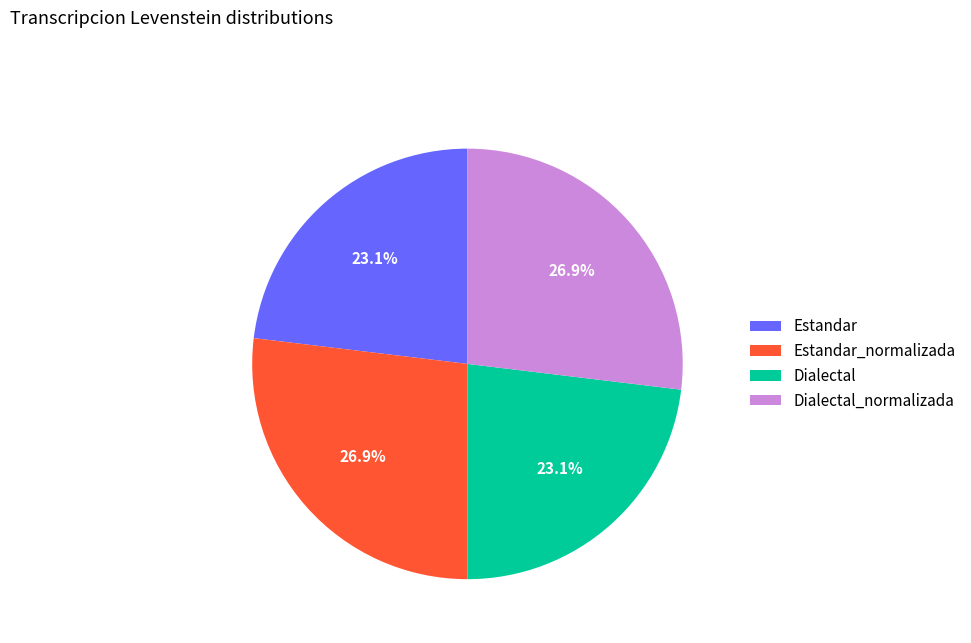

To the nearest percent, what portion does Dialectal_normalizada represent?

27%